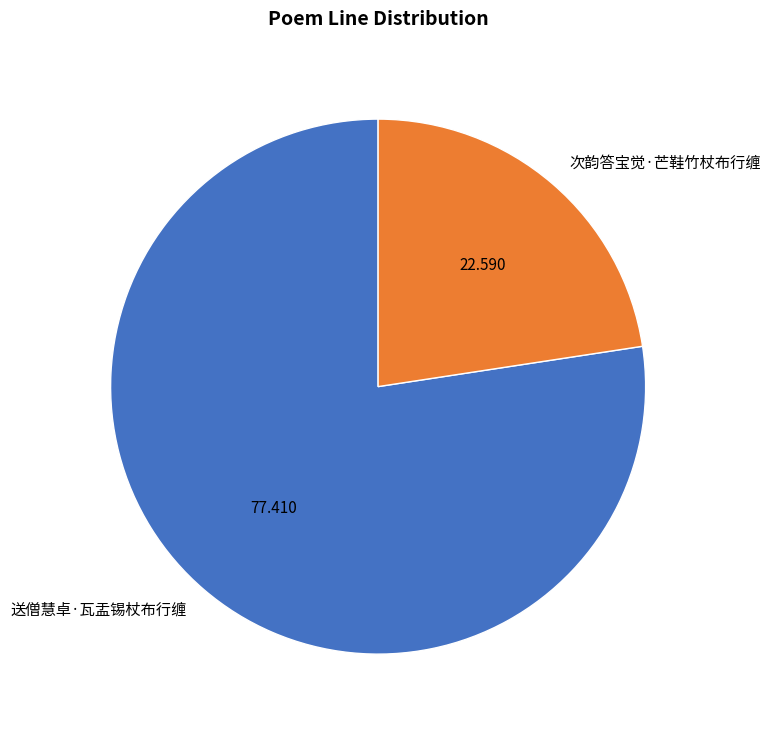

Combined, do 送僧慧卓·瓦盂锡杖布行缠 and 次韵答宝觉·芒鞋竹杖布行缠 account for over 50%?

Yes